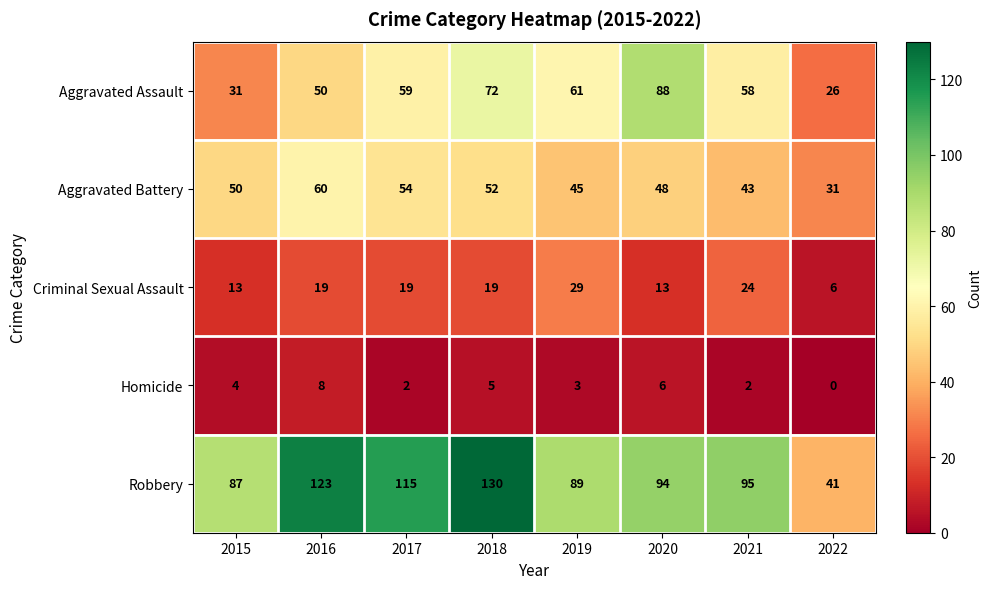

At how many categories does at least one series exceed 28?

8